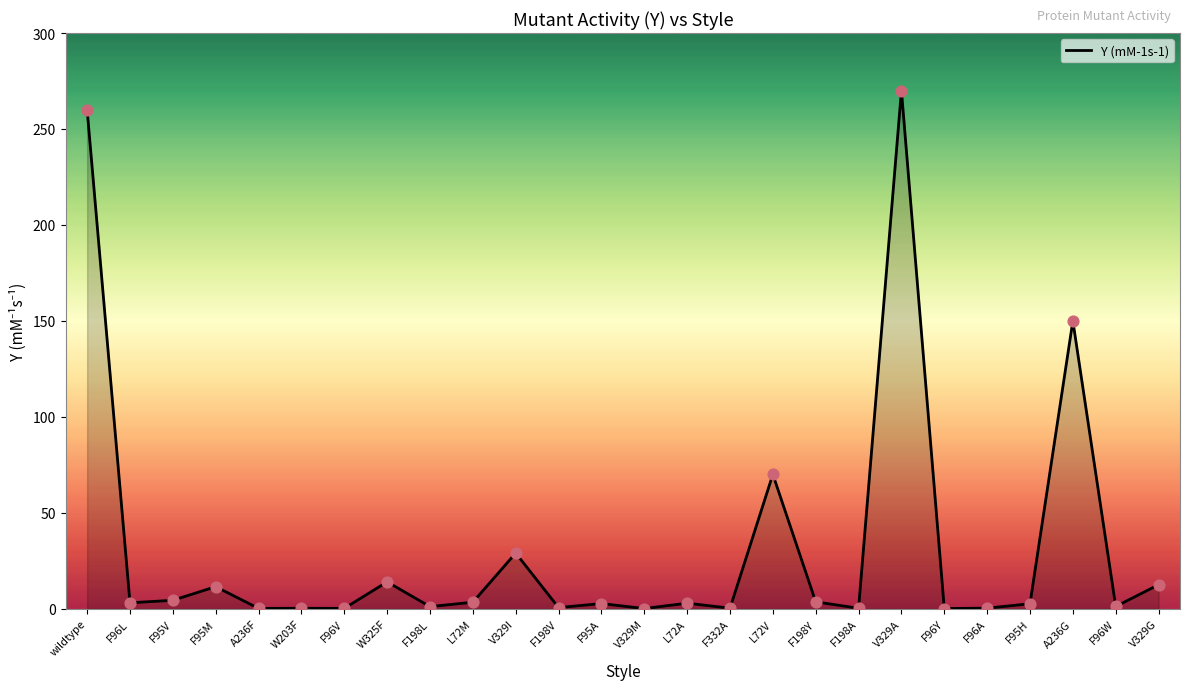

Approximately how many times larger is the value at F96L compared to V329I?

0.1